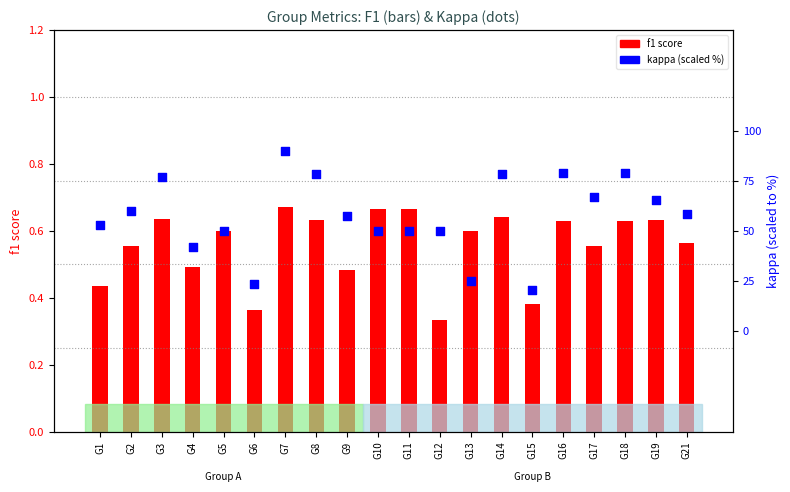

At how many categories does at least one series exceed 63?

8